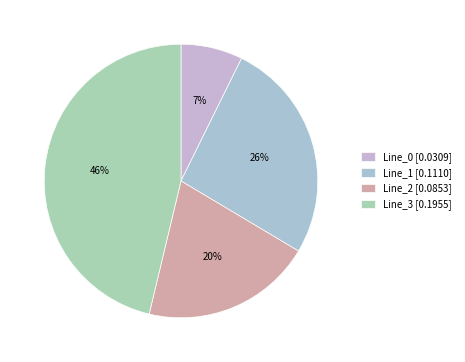

What is the largest slice in the pie chart?

Line_3